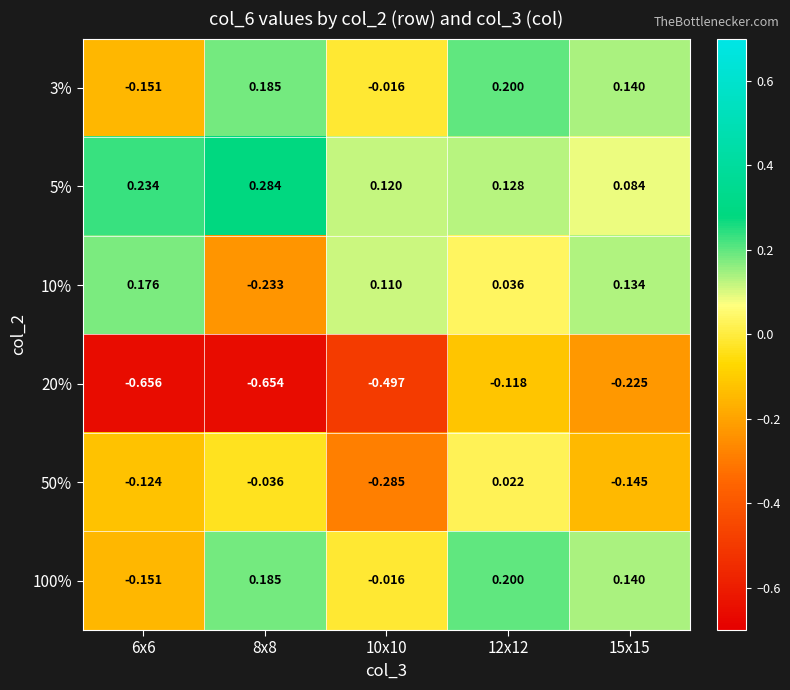

Is the value of 100% at 15x15 greater than the value of 50% at 6x6?

Yes